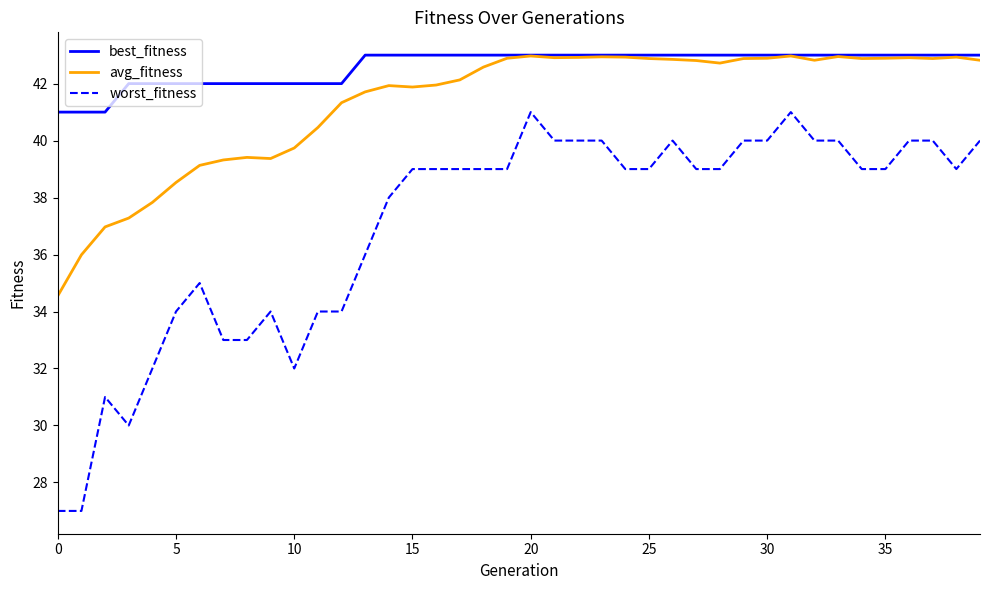

True or false: worst_fitness and best_fitness intersect in this chart.

False